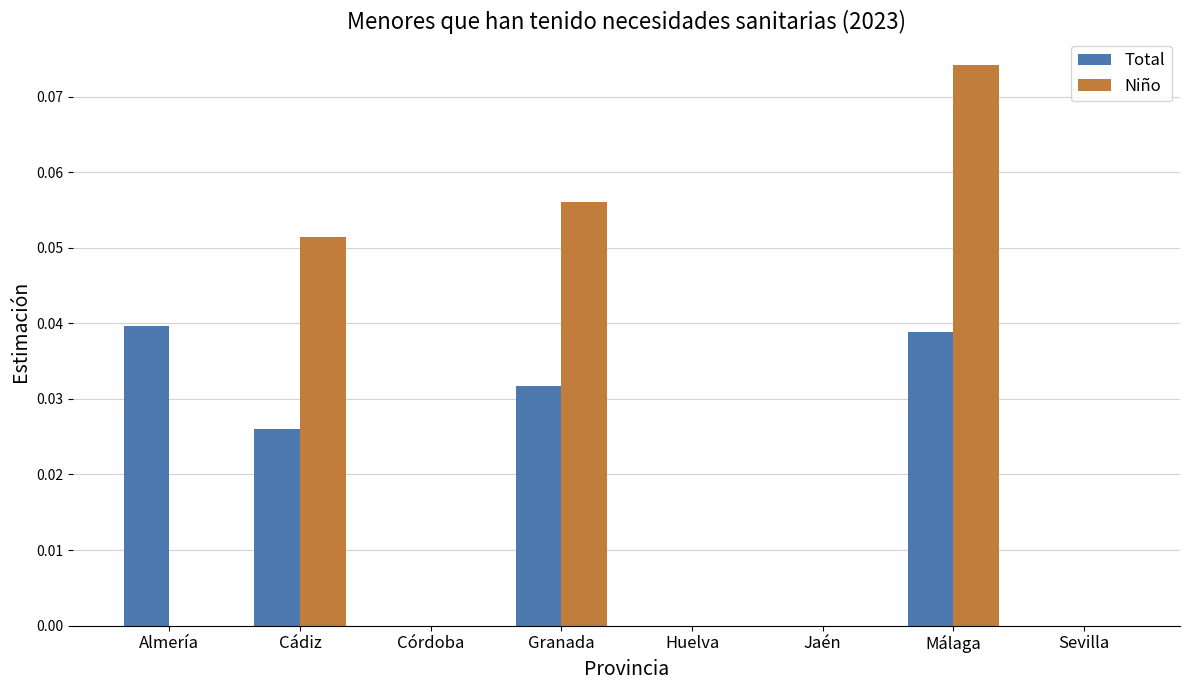

The value of Total at Huelva is 0.0. True or false?

True